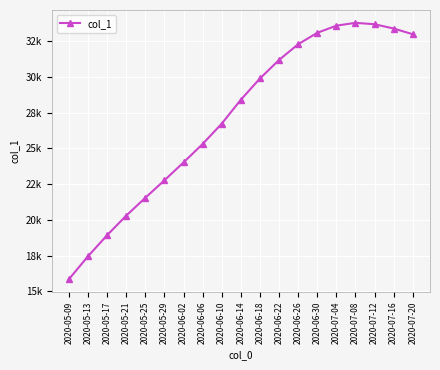

Does the chart have visible grid lines?

Yes